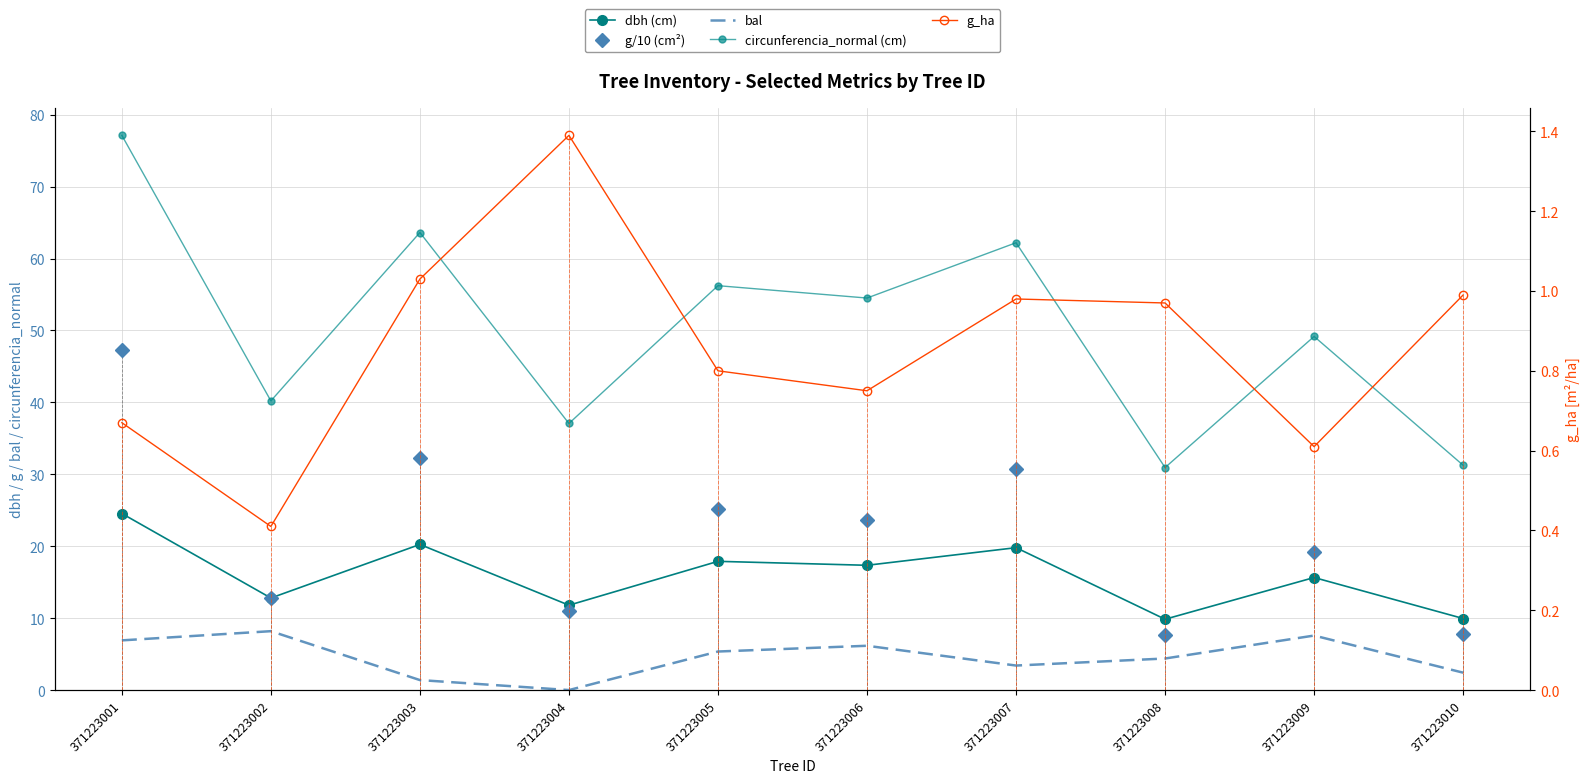

What is the difference between the maximum and minimum values in the g_ha series?

1.0